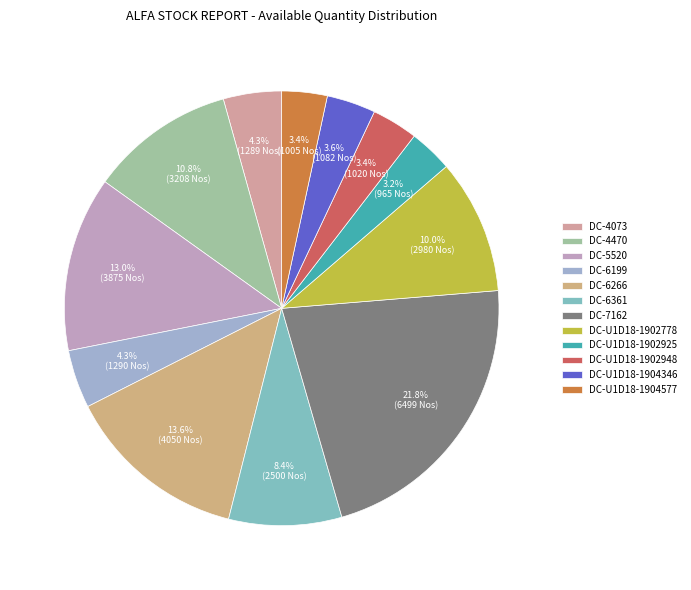

Which has a higher value, DC-4470 or DC-U1D18-1902948?

DC-4470